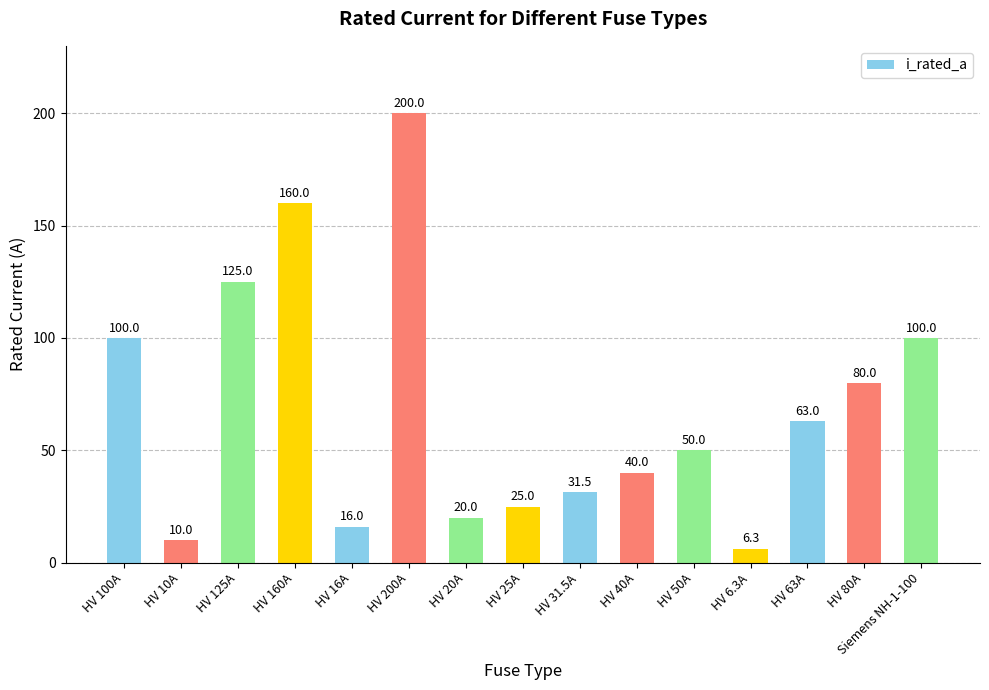

How many data points are less than 50?

7